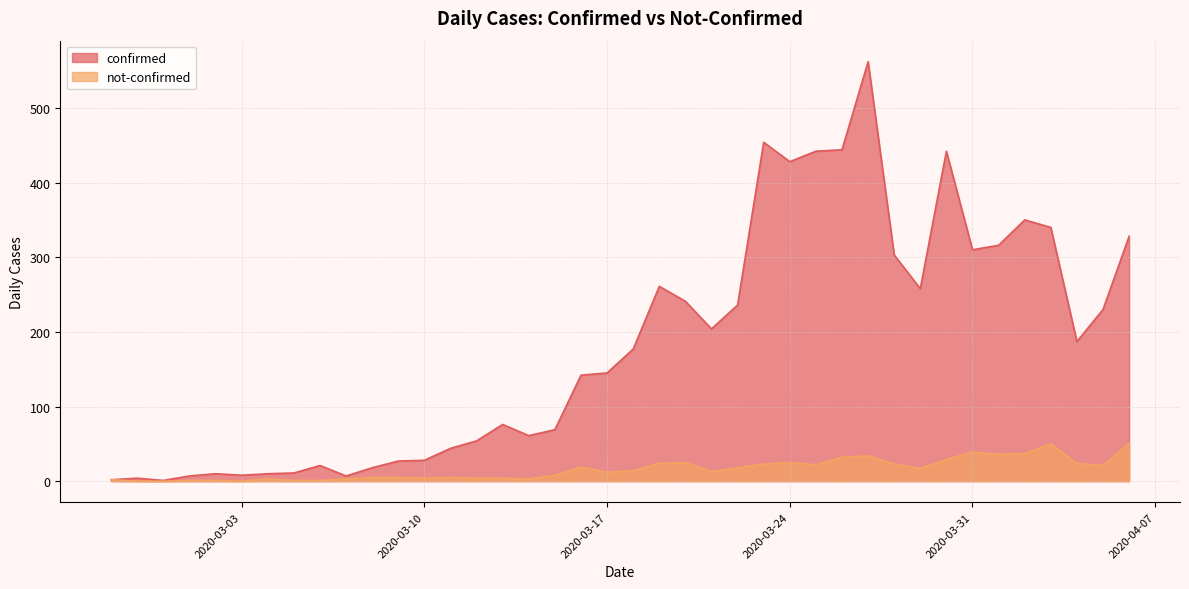

Rank the series by their maximum value, from highest to lowest.

confirmed, not-confirmed